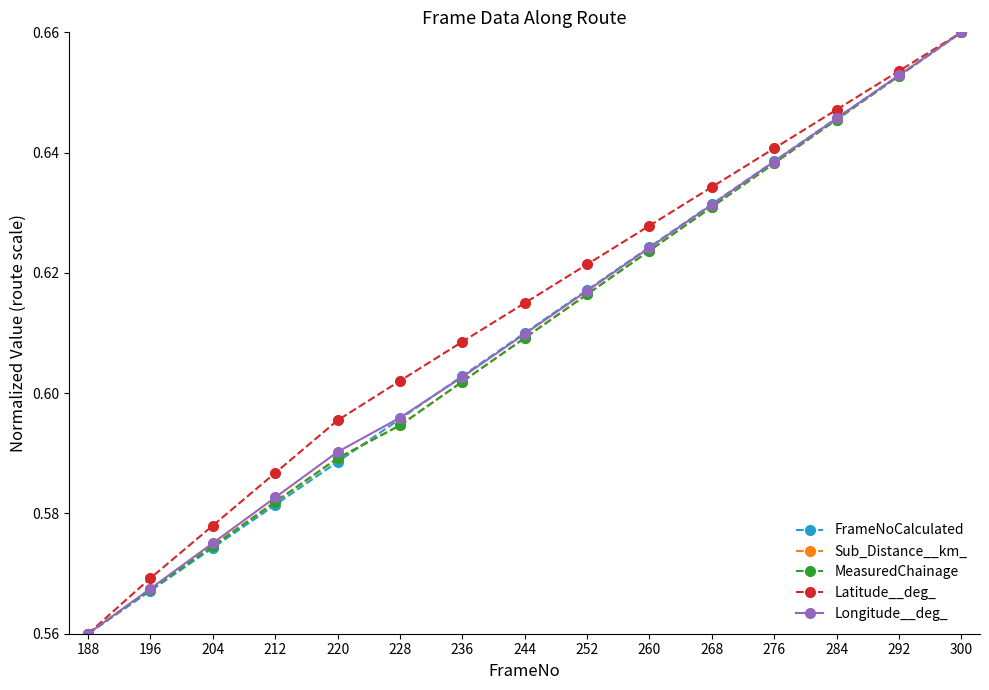

True or false: Longitude__deg_ has a value of 0.2 at 188.

False